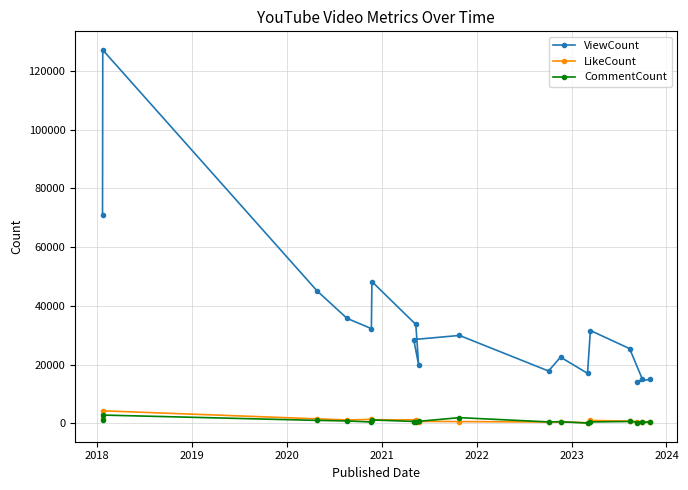

What is the difference between the maximum and minimum values in the ViewCount series?

112970